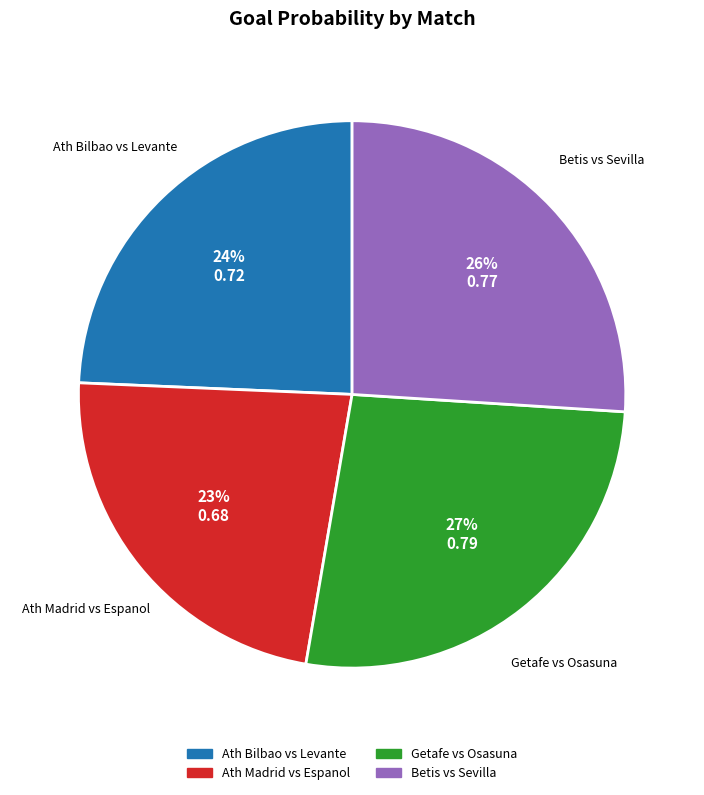

Between Ath Bilbao vs Levante and Ath Madrid vs Espanol, which is larger?

Ath Bilbao vs Levante